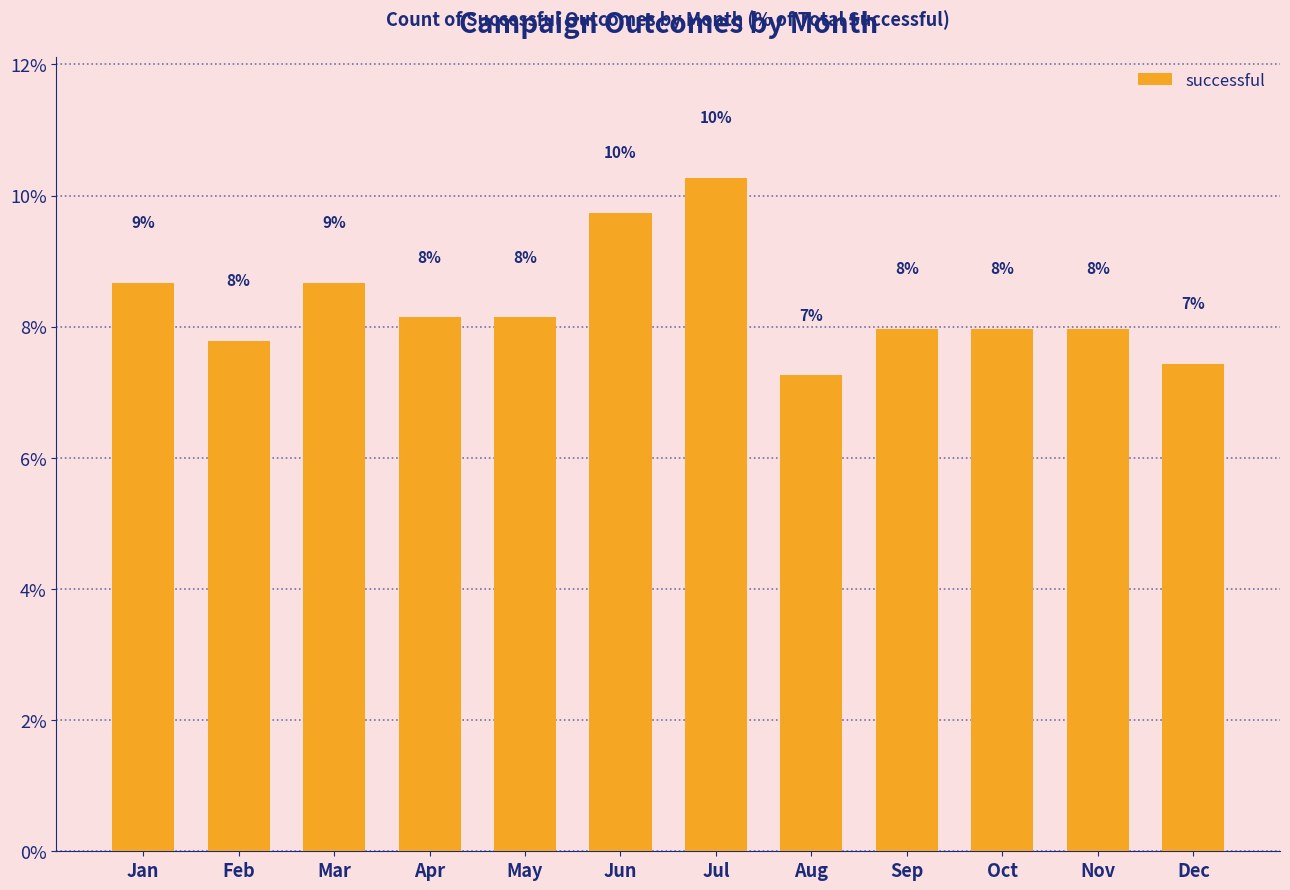

Count the number of data series in this chart.

1